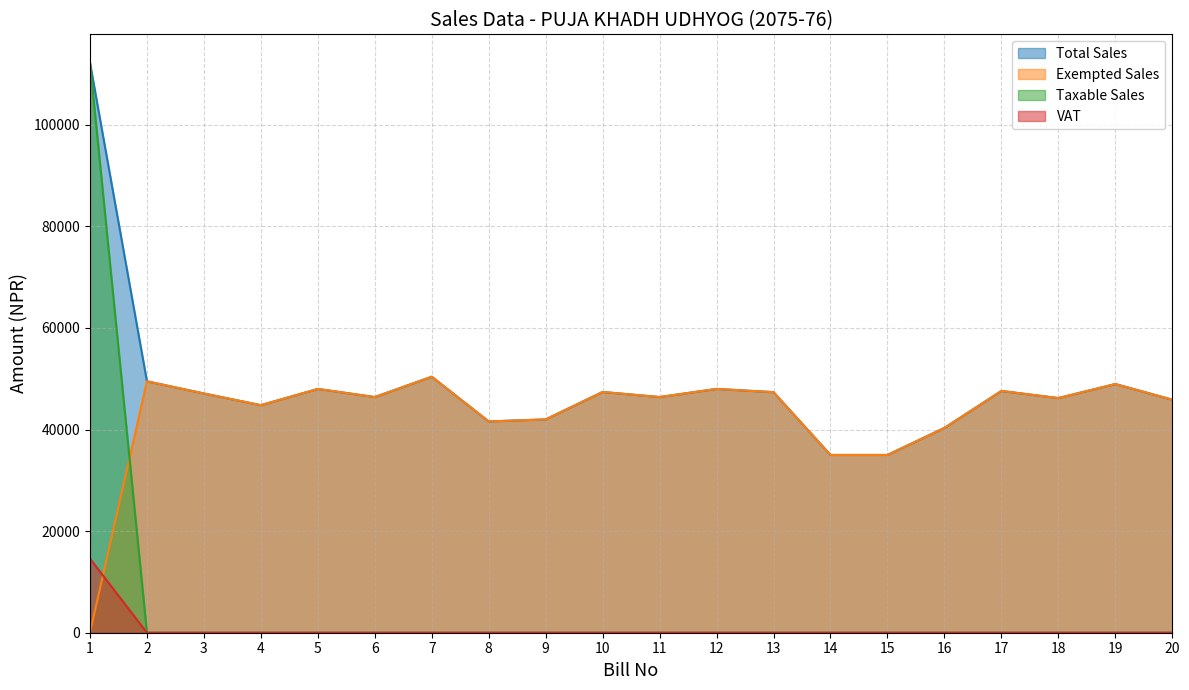

True or false: VAT has a value of -5479 at 17.

False